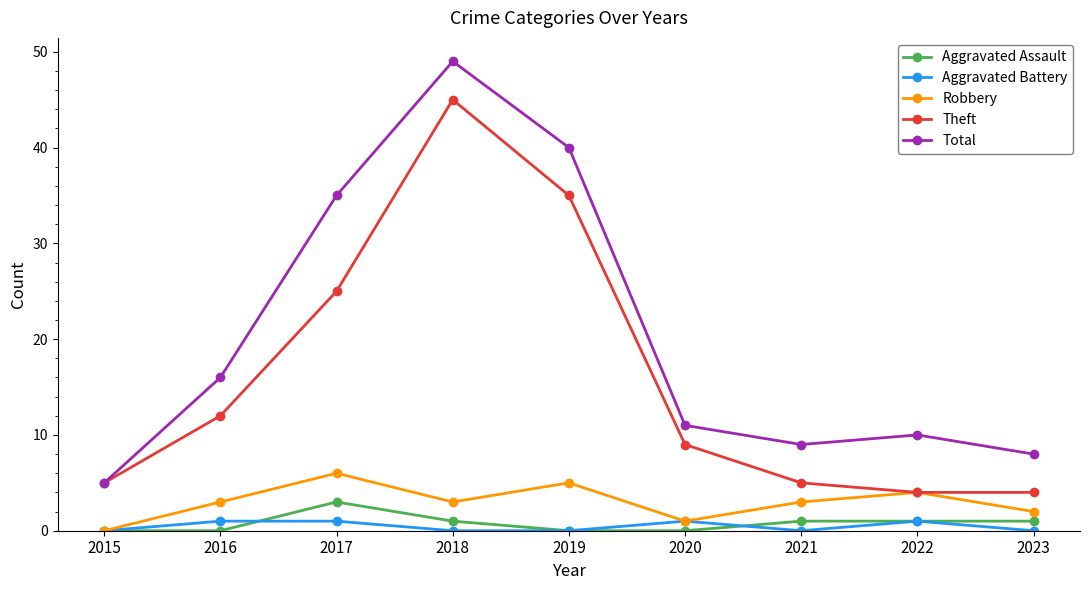

Where does the Theft series first go above 9?

2016